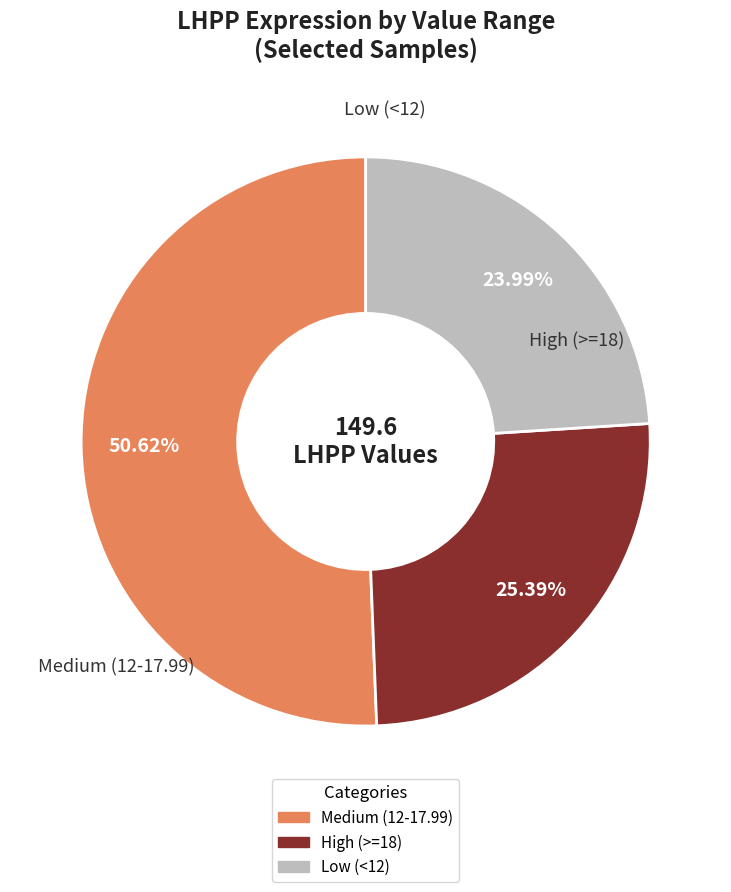

Is there any slice that represents more than half of the pie?

Yes